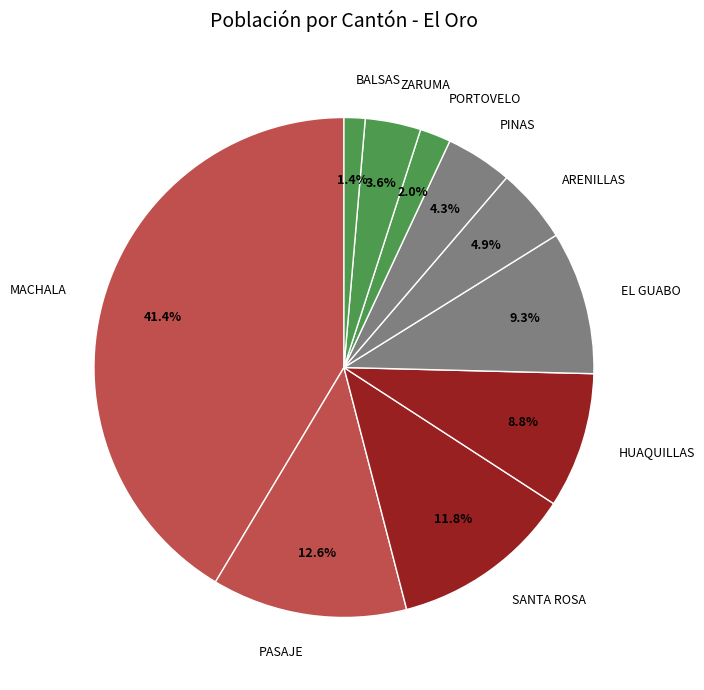

Is PORTOVELO the majority of the pie?

No